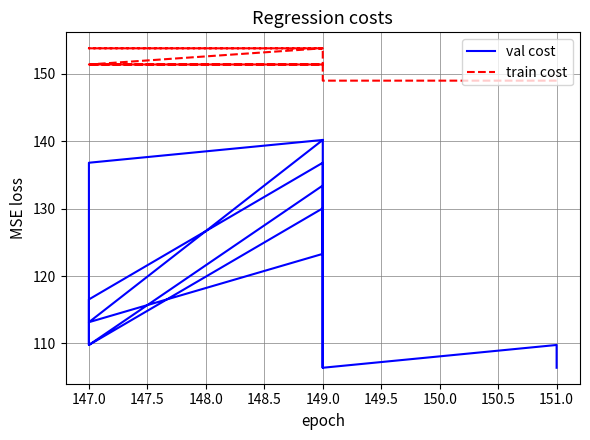

How many lines are shown in the chart?

2